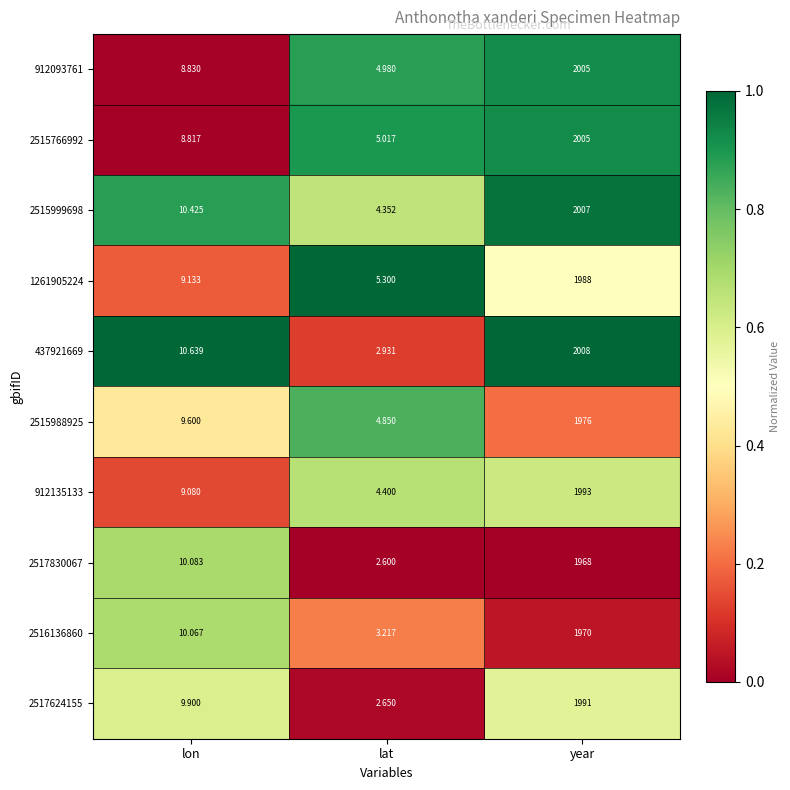

Rank the categories by 2516136860 value from lowest to highest.

lat, lon, year